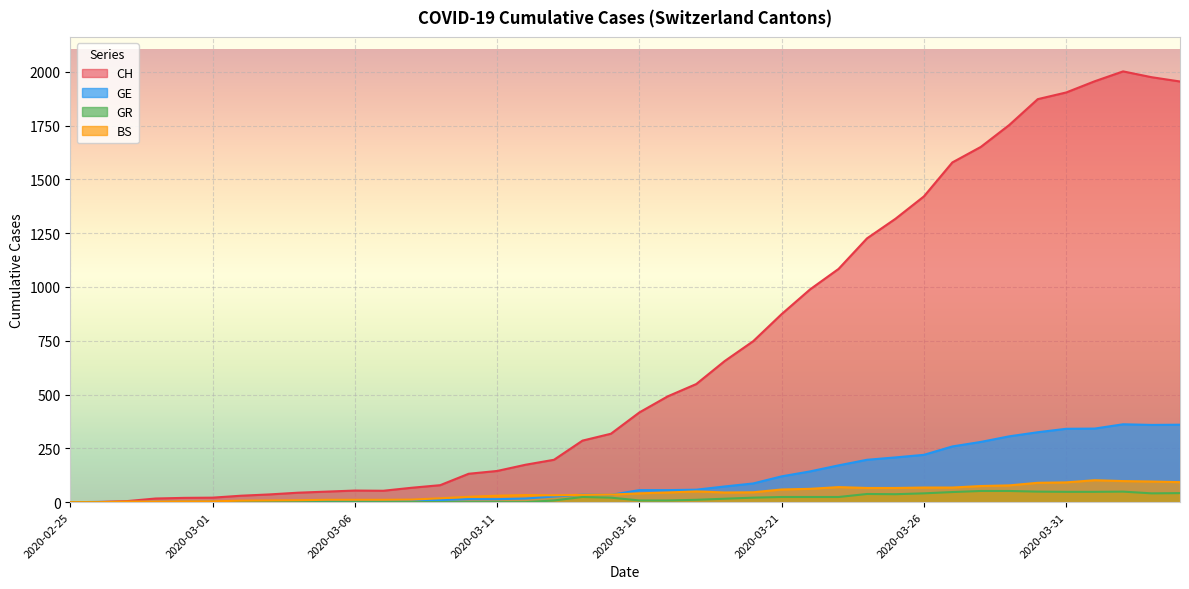

How many times do BS and GE cross each other?

4